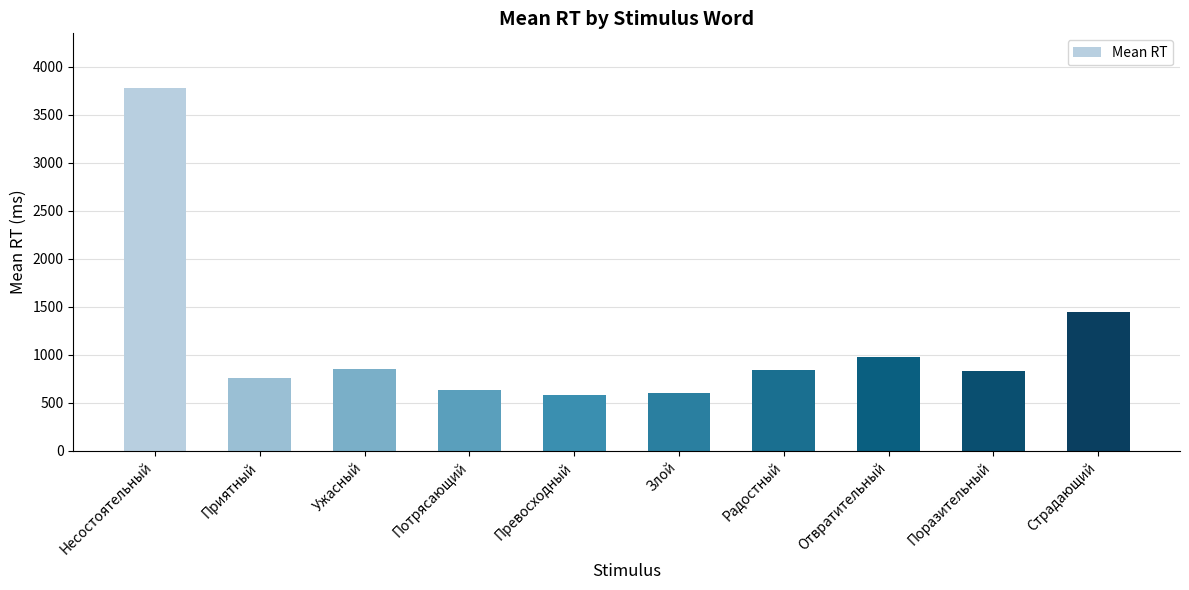

Which category has the highest value across all series?

Несостоятельный